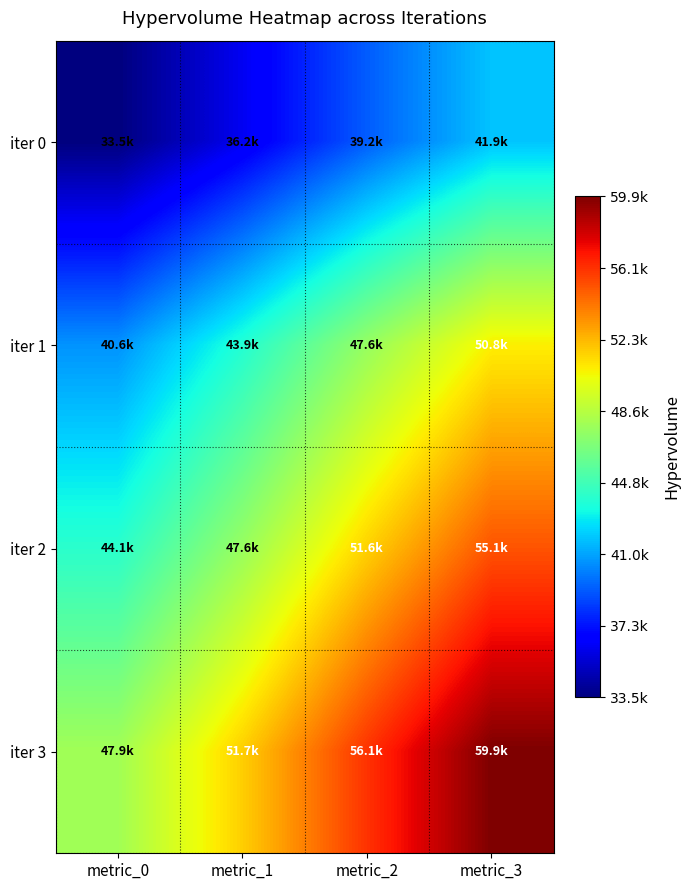

Which has a higher value, metric_0 or metric_3?

metric_3